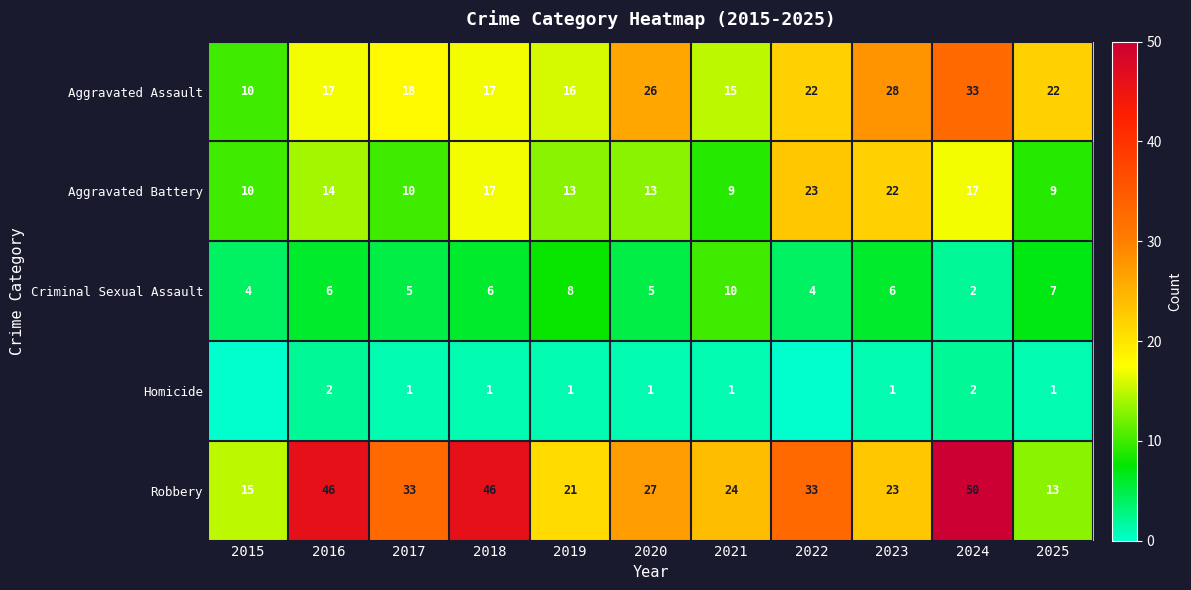

Read the Robbery value at 2021, to the nearest 5.

25